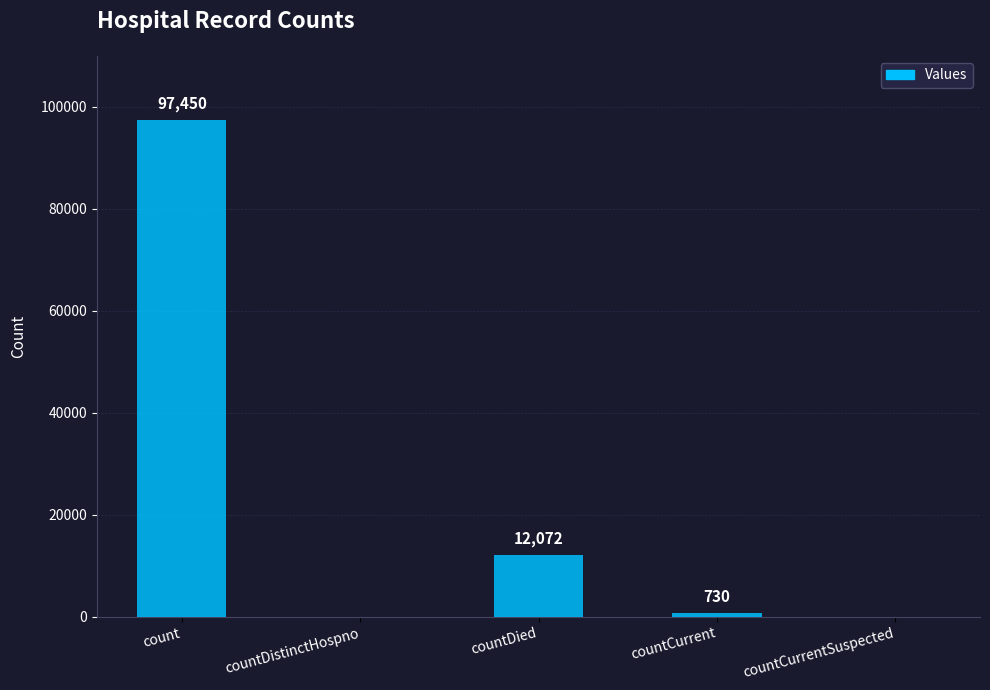

Reading left to right, what are all the values shown in this chart?

count=97450	countDistinctHospno=0	countDied=12072	countCurrent=730	countCurrentSuspected=0